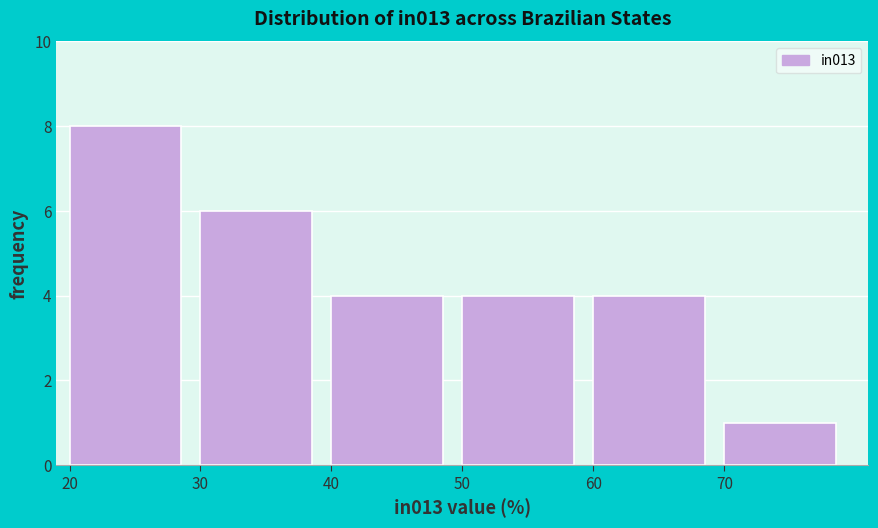

How tall is the bar that spans 30 to 40 on the x-axis? The values are not printed on the chart, so give them approximately, as read against the axis.

6